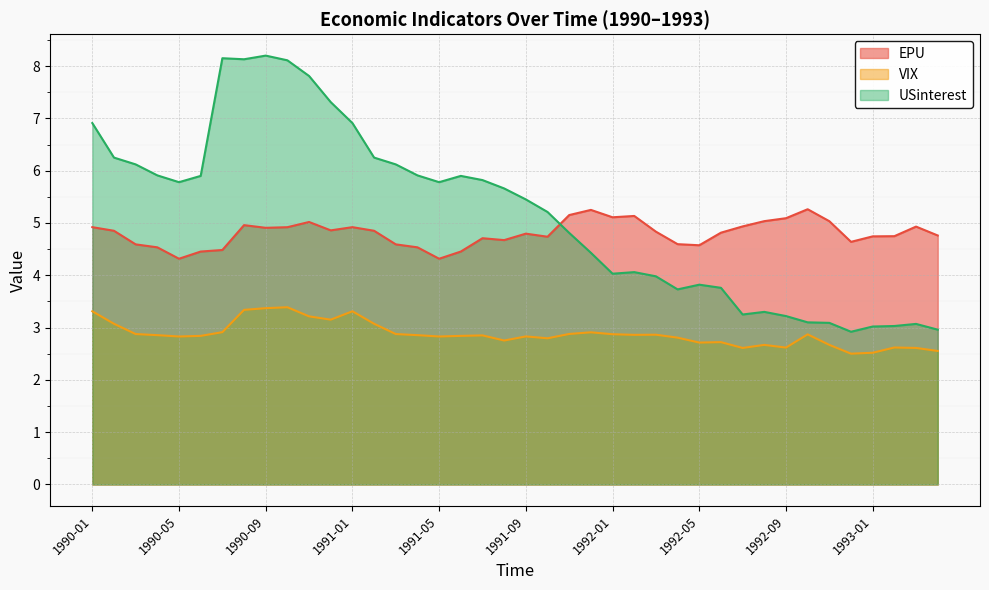

Which series has the widest spread of values?

USinterest